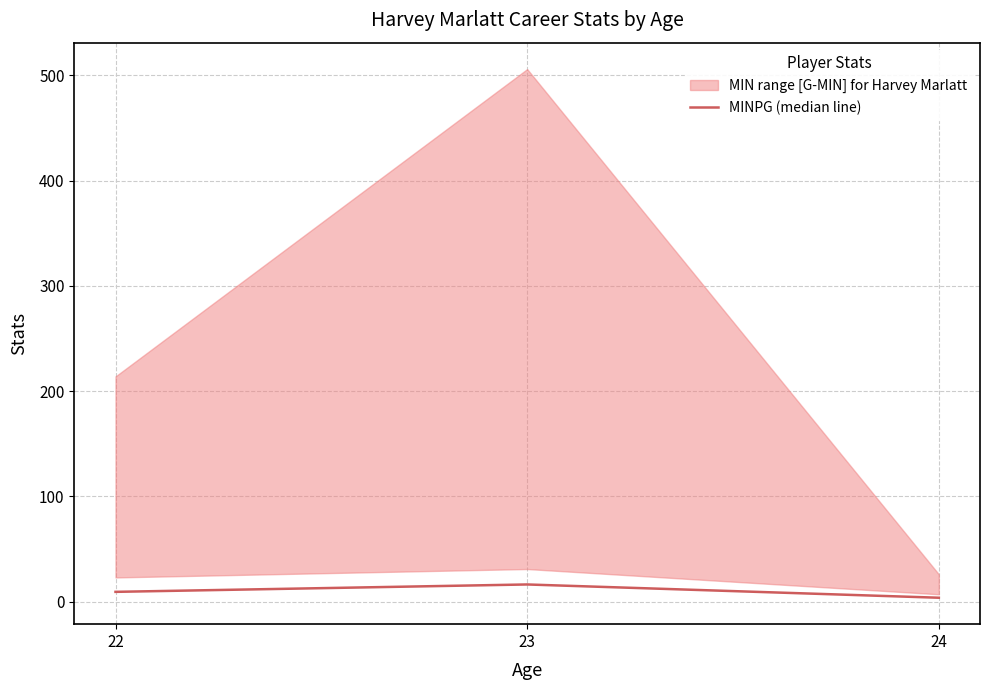

What is the change in value from 22 to 24?

-5.6